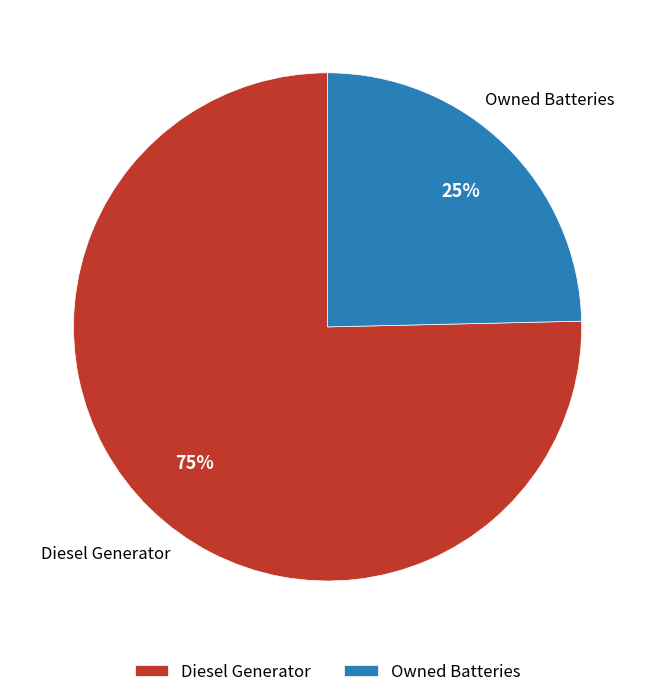

How many slices are in this pie chart?

2